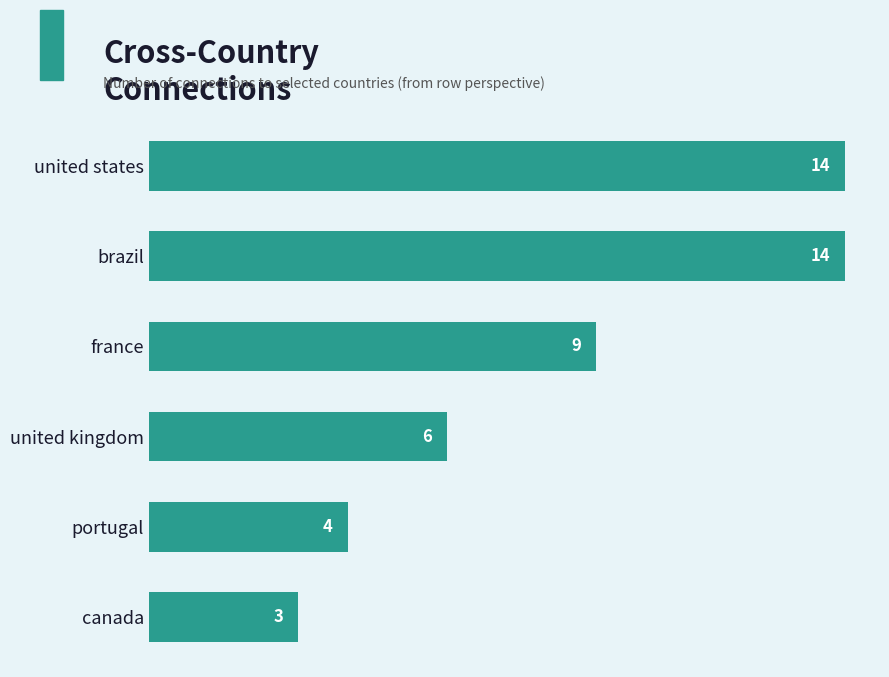

Approximately how many times larger is the value at united kingdom compared to france?

0.7